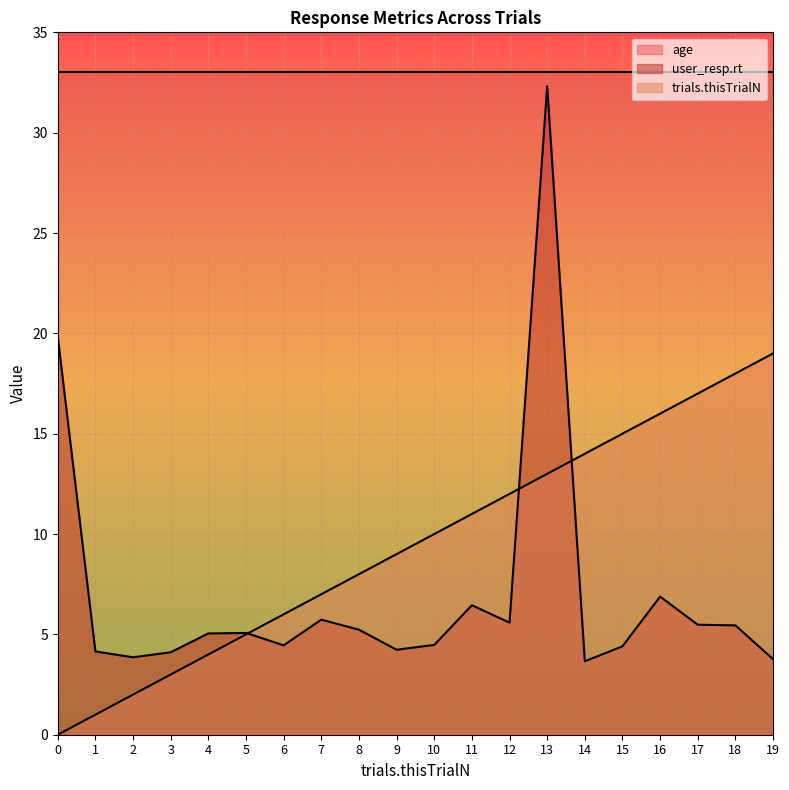

At 18, list the series in order from smallest to largest.

user_resp.rt, trials.thisTrialN, age